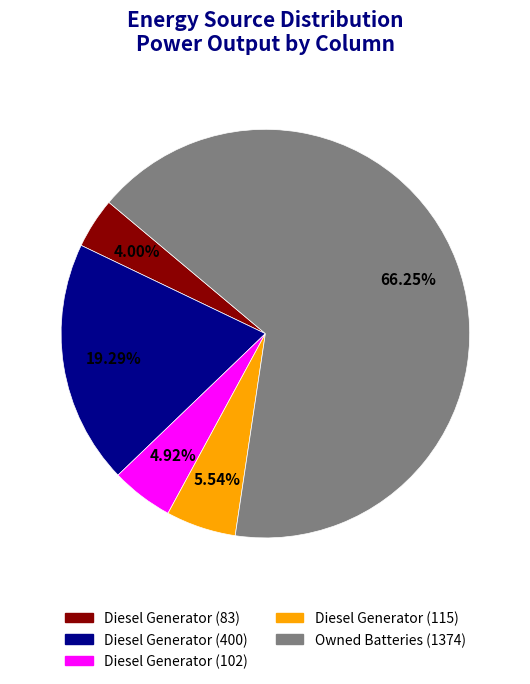

Approximately how many times larger is the value at Diesel Generator (115) compared to Diesel Generator (102)?

1.1